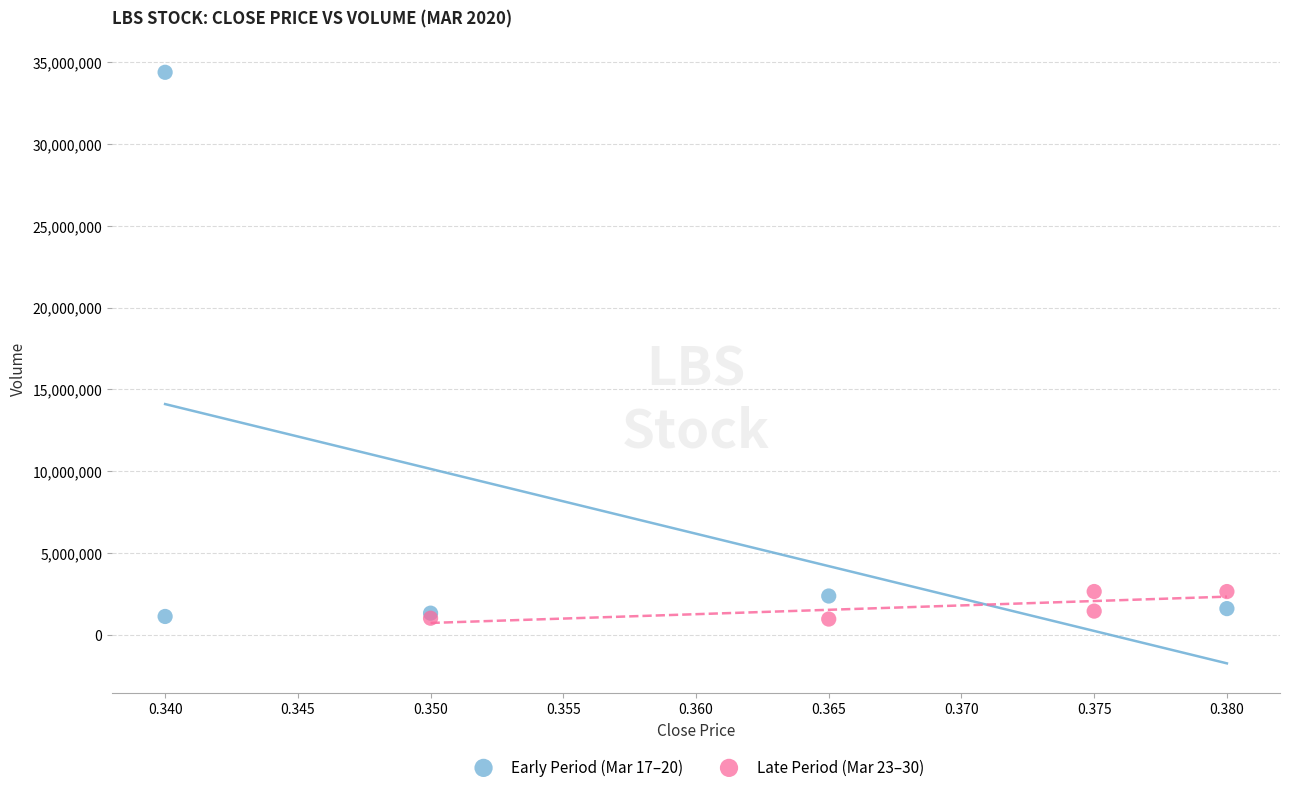

Which series has the largest Y range (max minus min)?

Early Period (Mar 17–20)